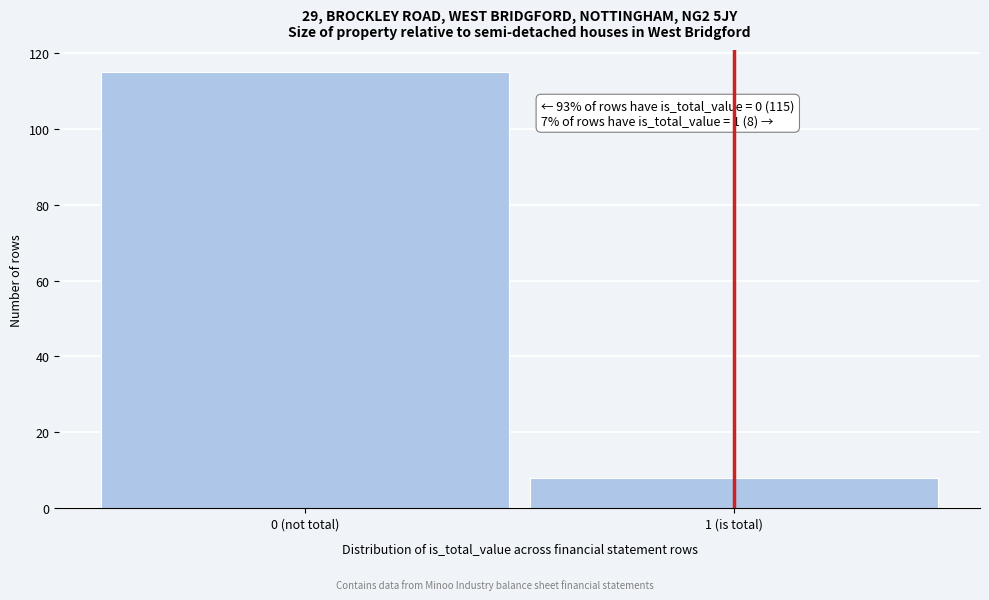

Reading left to right, transcribe all the data shown in this chart.

0 (not total)=115	1 (is total)=8